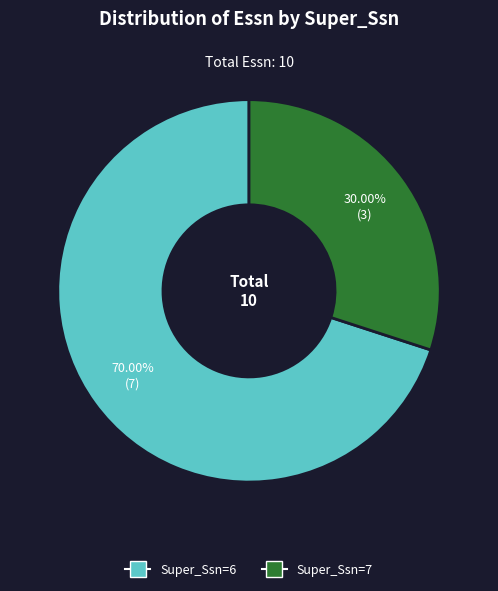

Does any single category account for the majority?

Yes